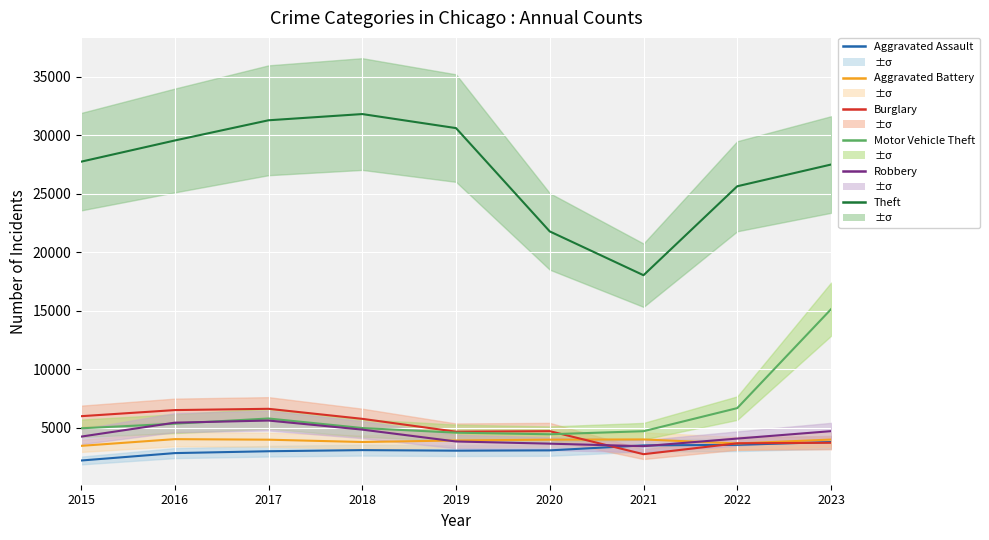

How many data points in Robbery are above 4257?

4